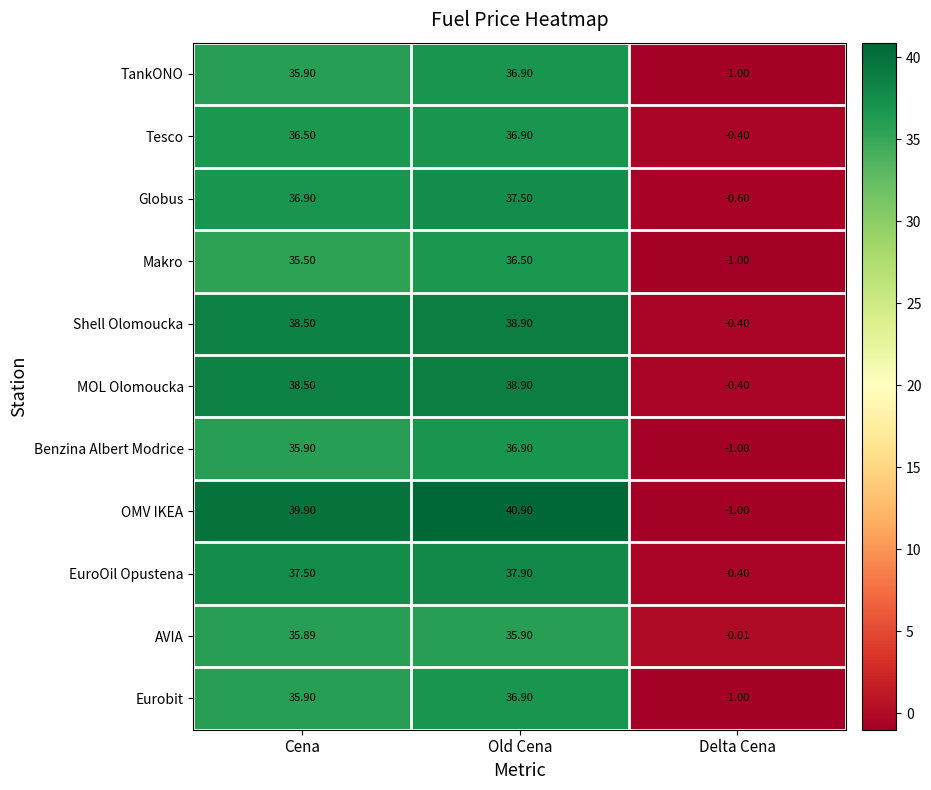

Which category has the lowest value across all series?

Delta Cena